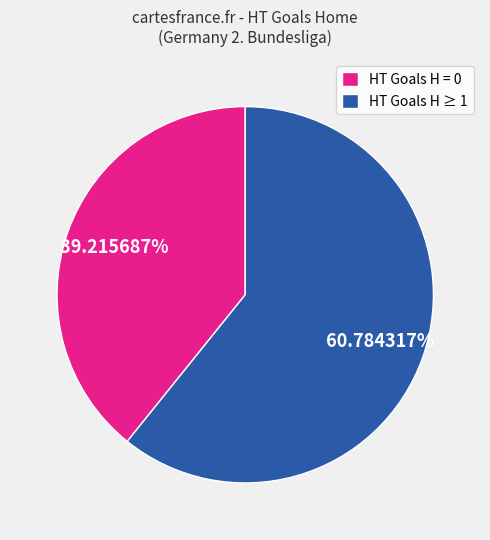

Count the number of slices in the pie.

2